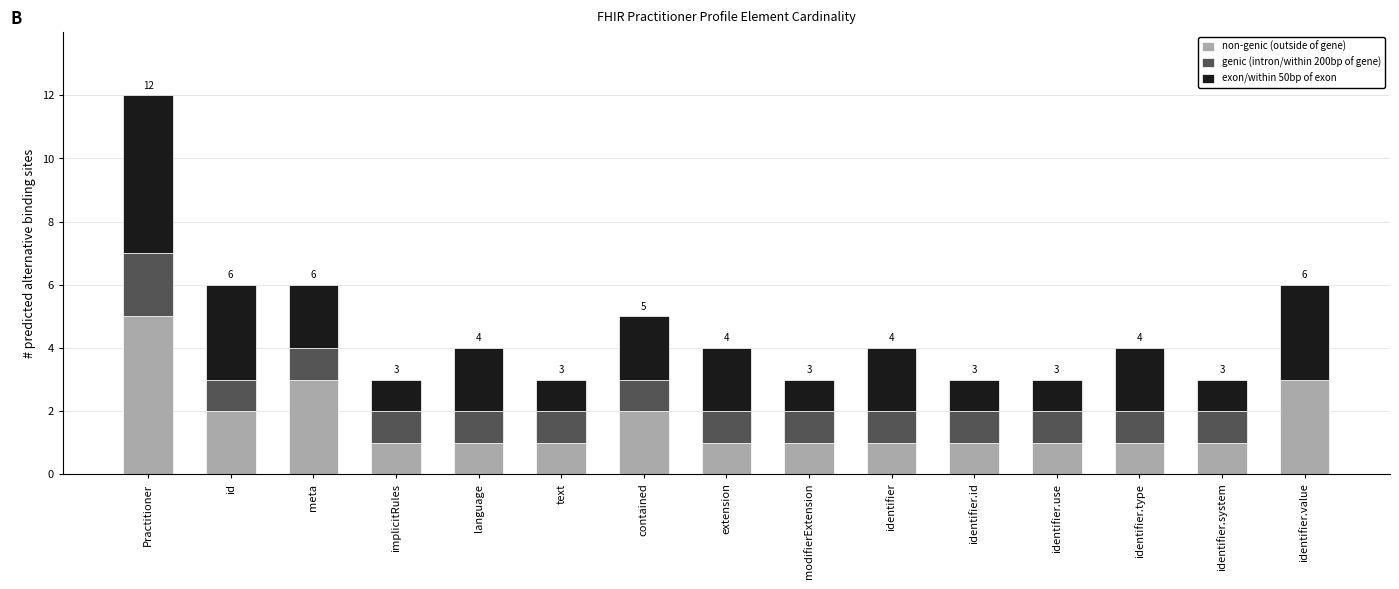

What are all the series names shown in the legend?

non-genic (outside of gene), genic (intron/within 200bp of gene), exon/within 50bp of exon